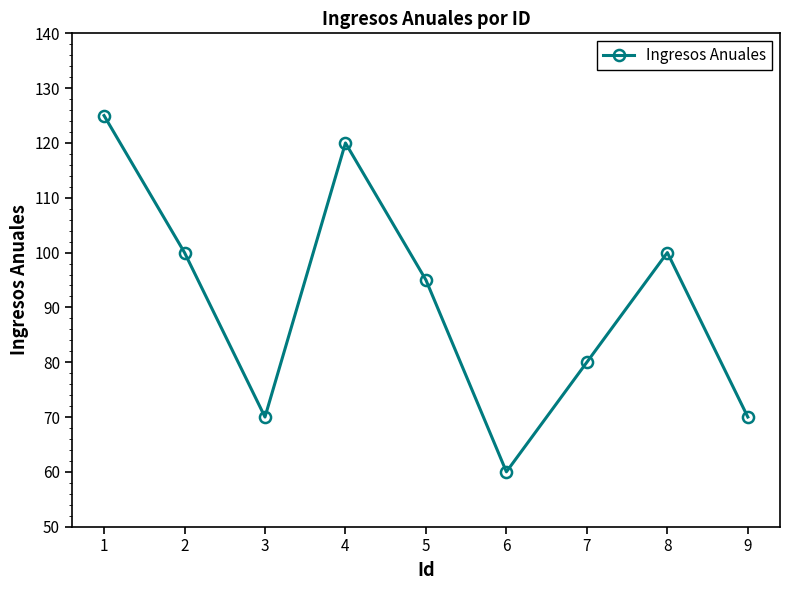

Which has a higher value, 2 or 1?

1